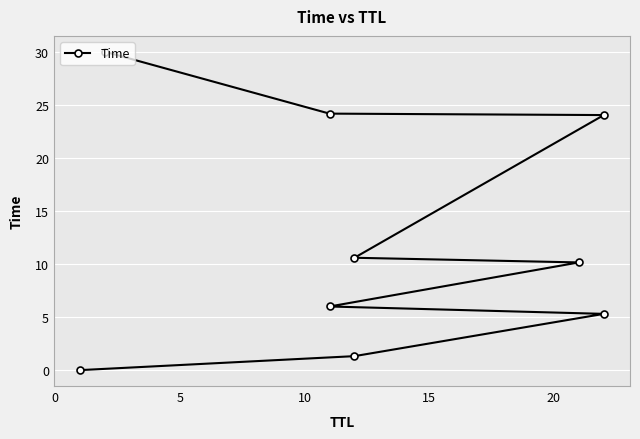

Reading left to right, extract all data points from this chart.

0.0	1.3	5.3	6.0	10.2	10.6	24.0	24.2	30.0